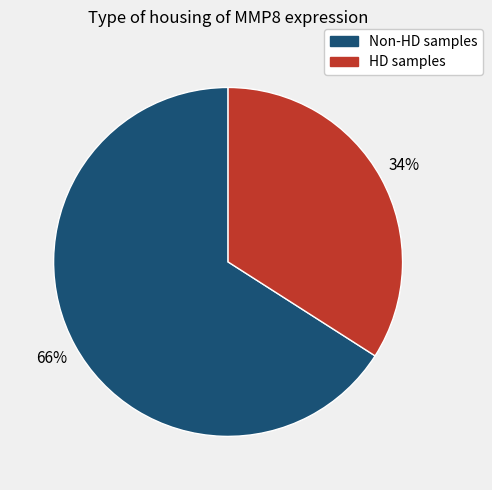

Is there any slice that represents more than half of the pie?

Yes